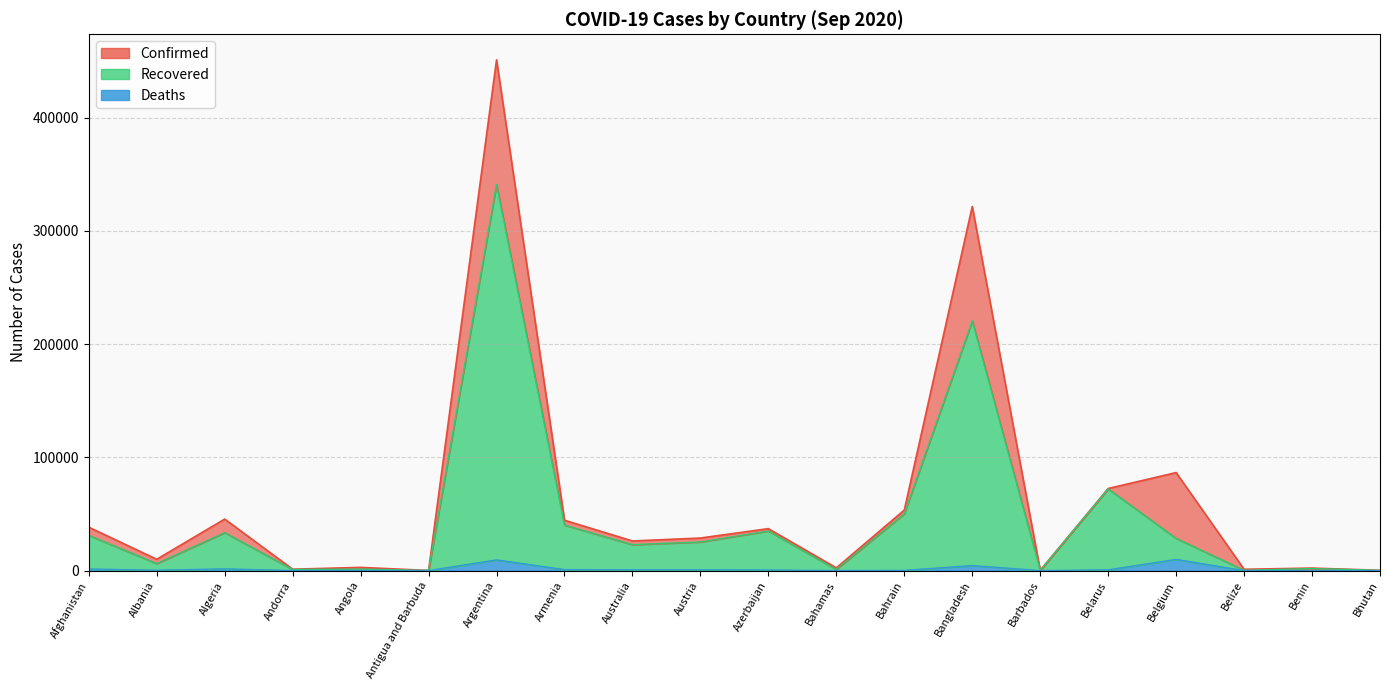

How many data points does each series have?

20